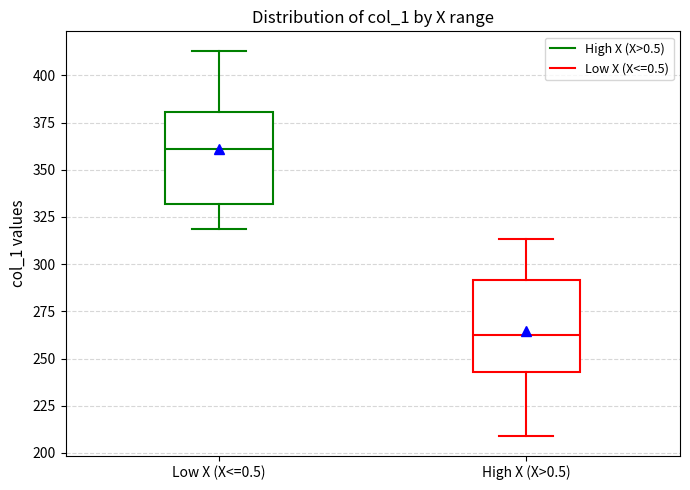

Reading left to right, read every box against the y-axis: the position of its median line, the range the box covers, and the ends of its whiskers. The values are not printed on the chart, so give them approximately, as read against the axis.

Low X (X<=0.5): median 360, box 330 to 380, whiskers 320 to 415
High X (X>0.5): median 265, box 245 to 290, whiskers 210 to 315